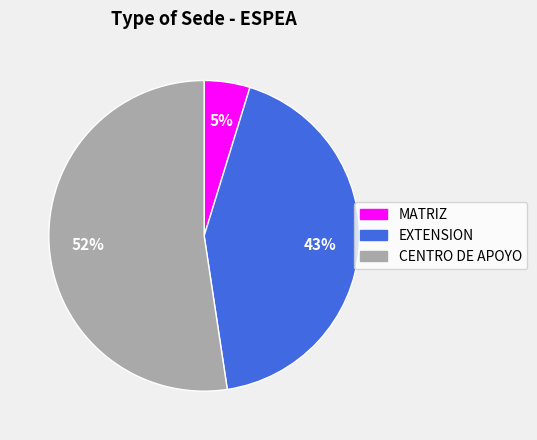

Do MATRIZ and EXTENSION together represent more than half of the pie?

No